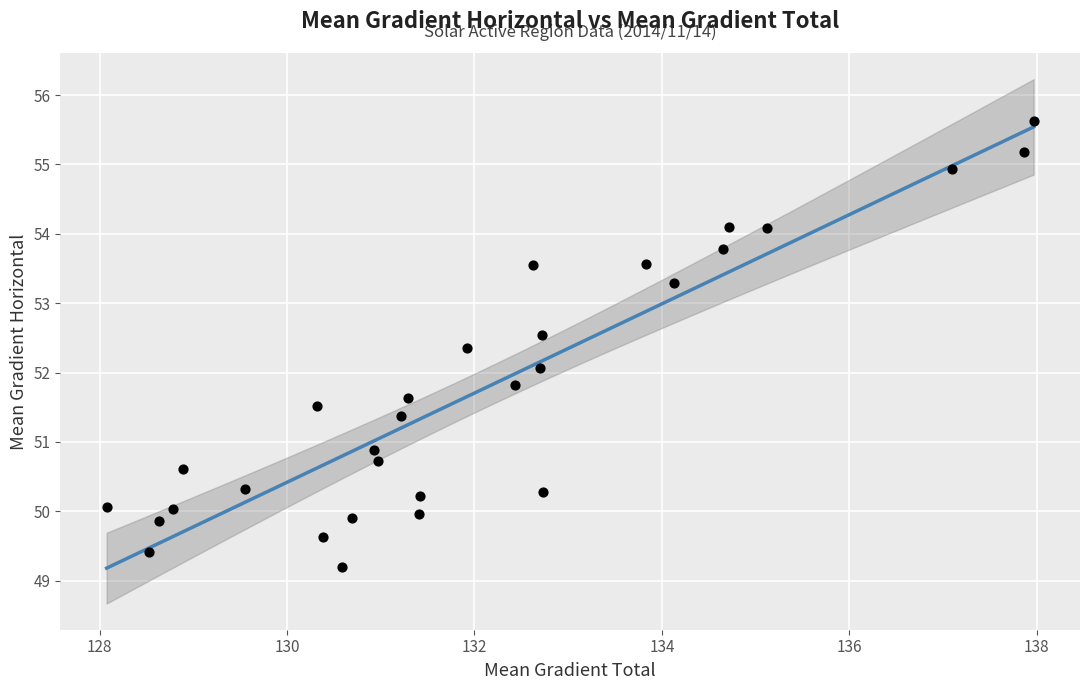

What is the range of Y values (max minus min)?

6.4